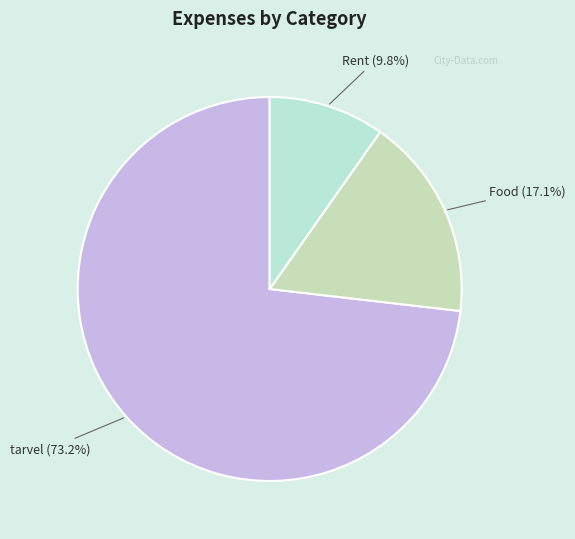

Which category has the smallest portion of the pie?

Rent